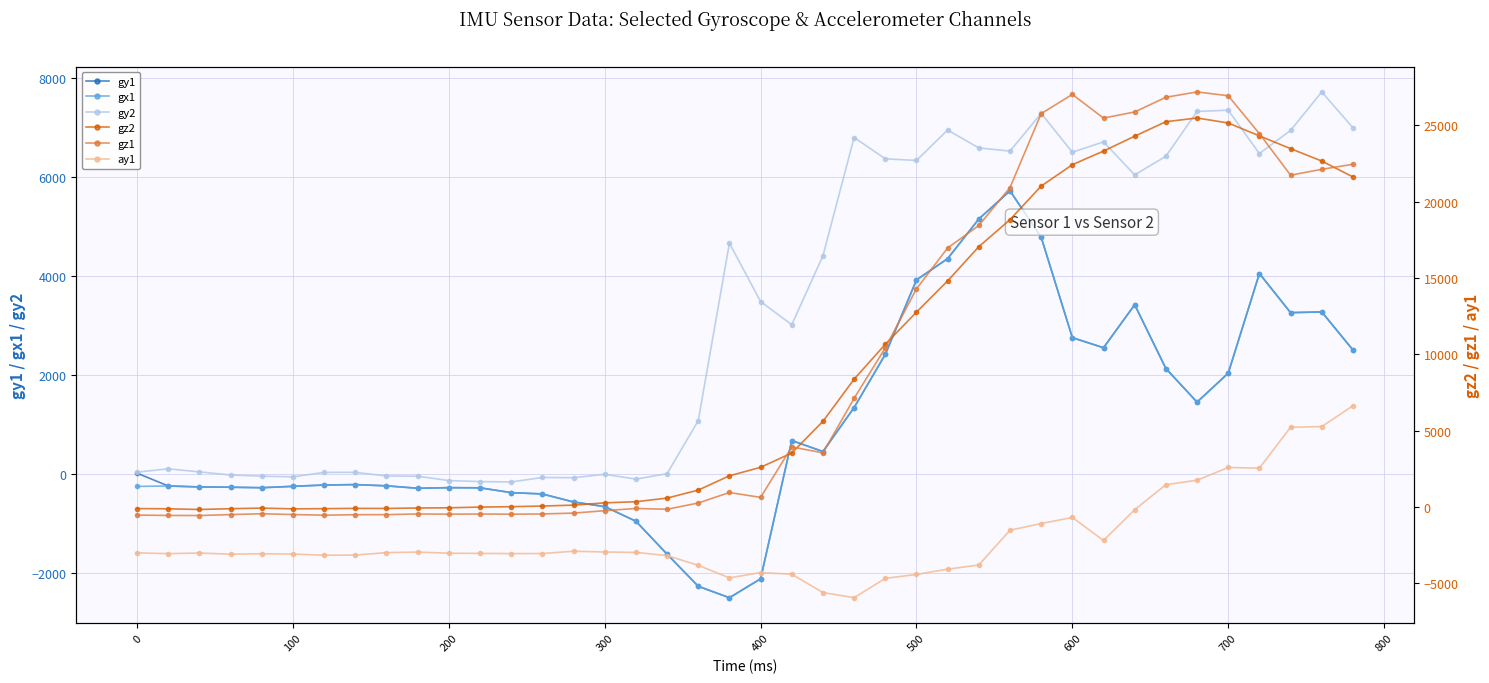

Rank the series by their maximum value, from lowest to highest.

gy1, gx1, ay1, gy2, gz2, gz1